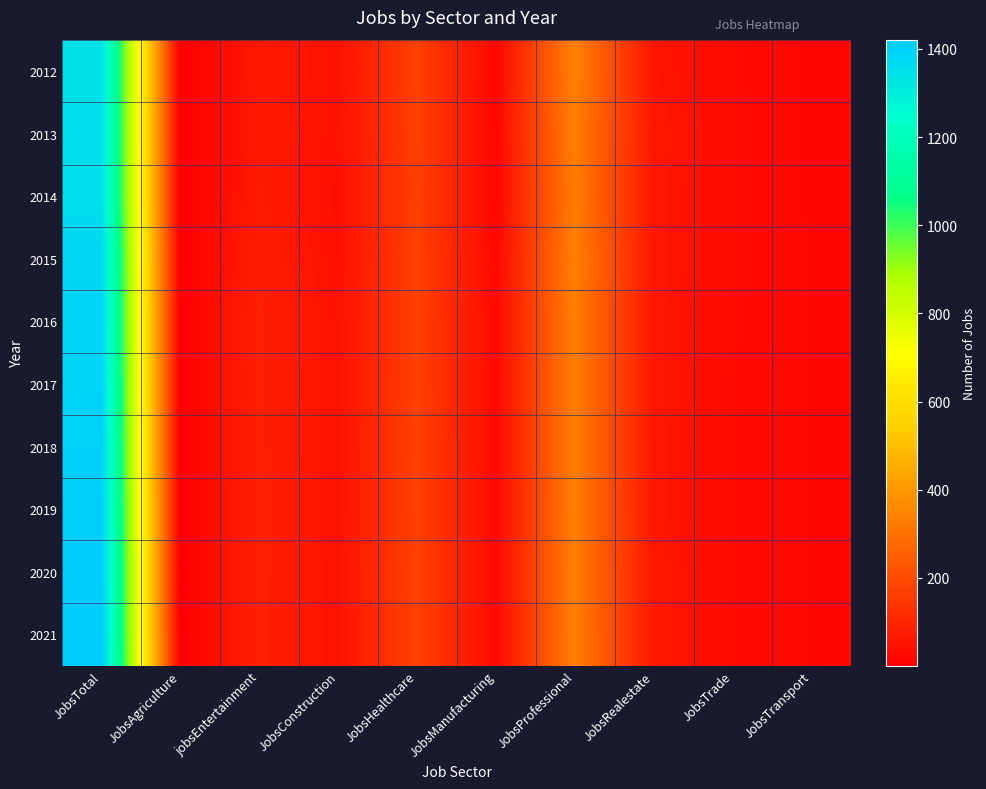

Reading left to right, list all the values displayed in this chart.

2012: JobsTotal=1348	JobsAgriculture=1	jobsEntertainment=68	JobsConstruction=49	JobsHealthcare=170	JobsManufacturing=23	JobsProfessional=340	JobsRealestate=58	JobsTrade=32	JobsTransport=16
2013: JobsTotal=1350	JobsAgriculture=1	jobsEntertainment=66	JobsConstruction=48	JobsHealthcare=168	JobsManufacturing=21	JobsProfessional=333	JobsRealestate=63	JobsTrade=35	JobsTransport=15
2014: JobsTotal=1352	JobsAgriculture=1	jobsEntertainment=71	JobsConstruction=43	JobsHealthcare=167	JobsManufacturing=21	JobsProfessional=327	JobsRealestate=61	JobsTrade=34	JobsTransport=16
2015: JobsTotal=1380	JobsAgriculture=1	jobsEntertainment=80	JobsConstruction=45	JobsHealthcare=171	JobsManufacturing=26	JobsProfessional=337	JobsRealestate=62	JobsTrade=34	JobsTransport=17
2016: JobsTotal=1385	JobsAgriculture=1	jobsEntertainment=87	JobsConstruction=48	JobsHealthcare=171	JobsManufacturing=30	JobsProfessional=331	JobsRealestate=61	JobsTrade=31	JobsTransport=17
2017: JobsTotal=1392	JobsAgriculture=1	jobsEntertainment=86	JobsConstruction=48	JobsHealthcare=172	JobsManufacturing=29	JobsProfessional=331	JobsRealestate=61	JobsTrade=30	JobsTransport=17
2018: JobsTotal=1399	JobsAgriculture=1	jobsEntertainment=87	JobsConstruction=48	JobsHealthcare=174	JobsManufacturing=29	JobsProfessional=331	JobsRealestate=62	JobsTrade=30	JobsTransport=17
2019: JobsTotal=1406	JobsAgriculture=1	jobsEntertainment=88	JobsConstruction=48	JobsHealthcare=175	JobsManufacturing=29	JobsProfessional=332	JobsRealestate=63	JobsTrade=30	JobsTransport=17
2020: JobsTotal=1414	JobsAgriculture=1	jobsEntertainment=88	JobsConstruction=49	JobsHealthcare=177	JobsManufacturing=29	JobsProfessional=333	JobsRealestate=64	JobsTrade=30	JobsTransport=17
2021: JobsTotal=1421	JobsAgriculture=1	jobsEntertainment=89	JobsConstruction=49	JobsHealthcare=178	JobsManufacturing=29	JobsProfessional=334	JobsRealestate=64	JobsTrade=30	JobsTransport=17